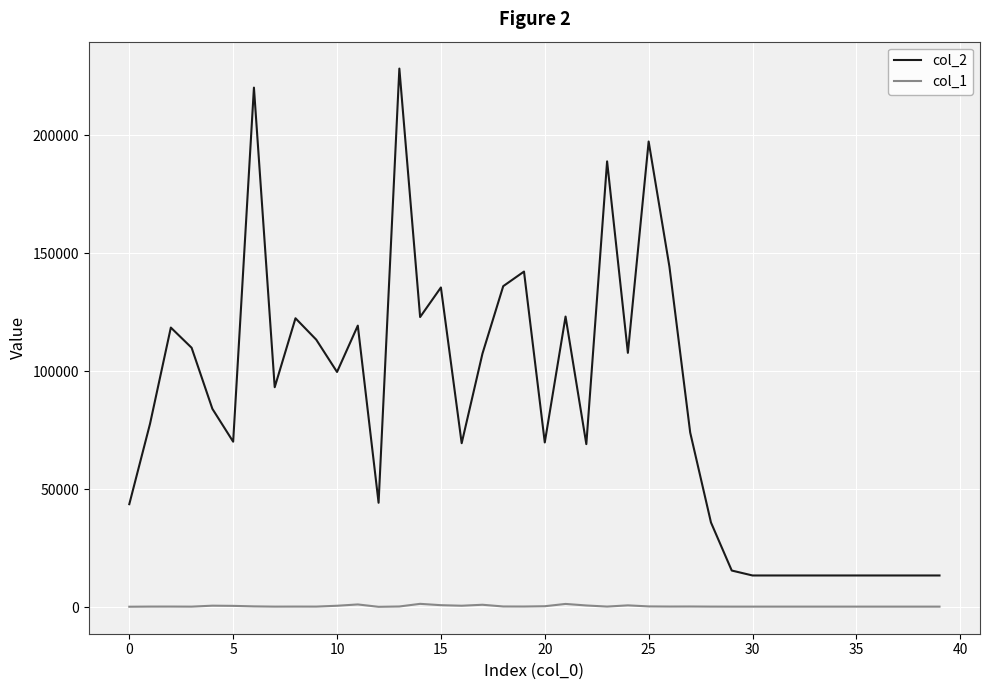

Which series has the largest total across all categories?

col_2